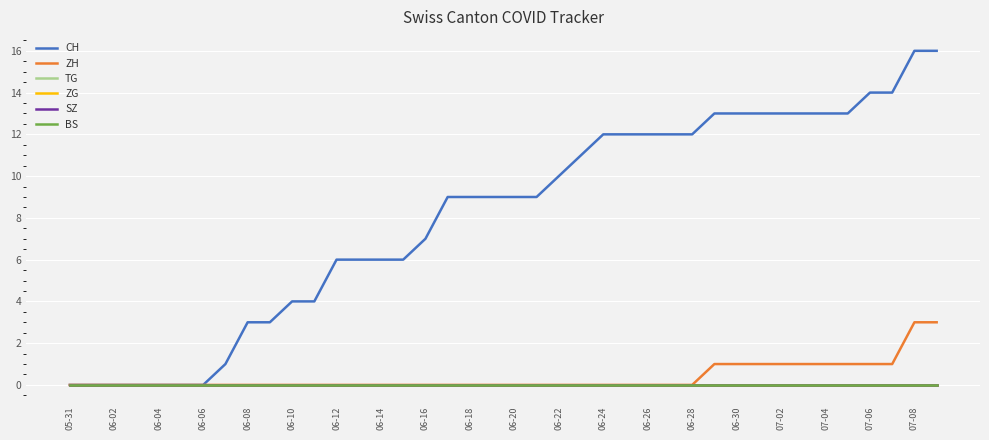

Does the chart have visible grid lines?

Yes